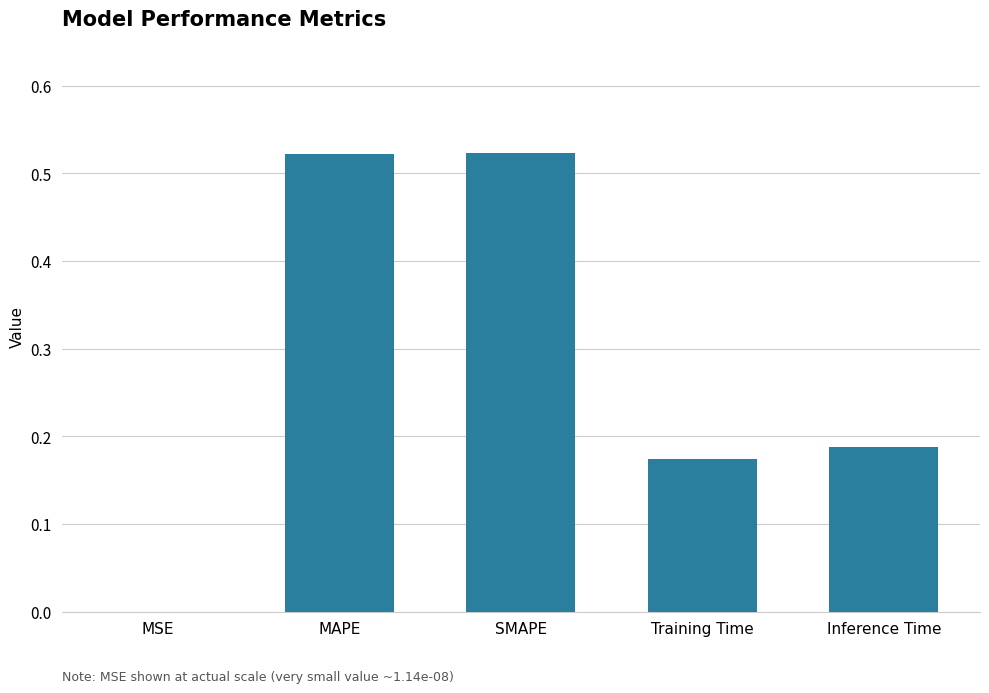

Count the number of data series in this chart.

1